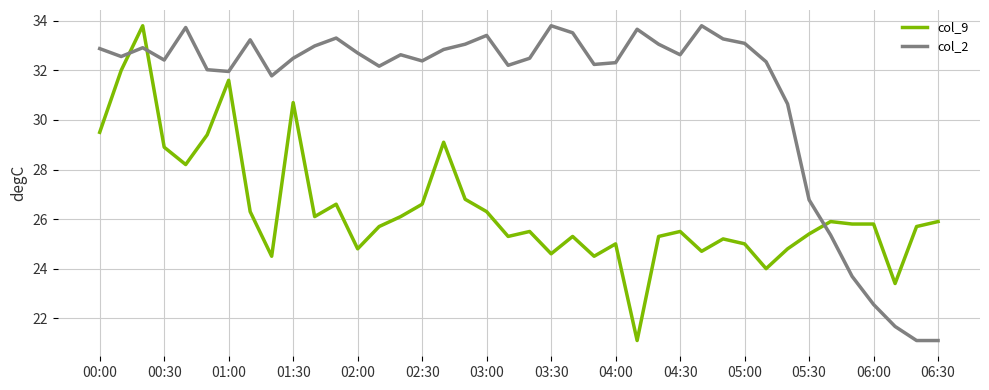

What is the maximum value for col_2?

33.8